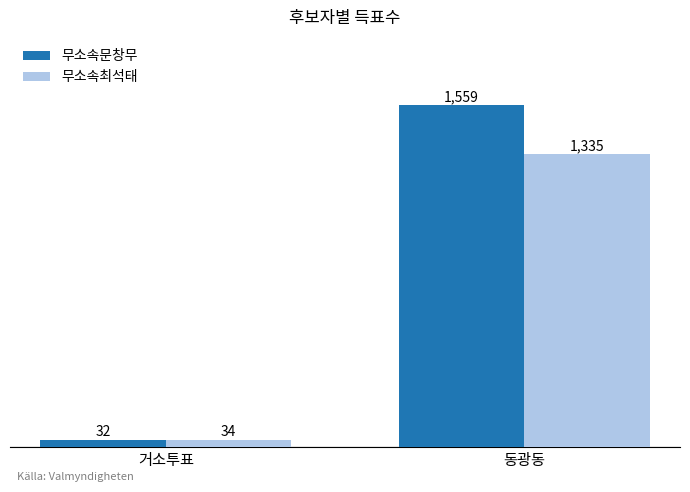

Between 거소투표 and 동광동, which series saw the biggest shift?

무소속문창무